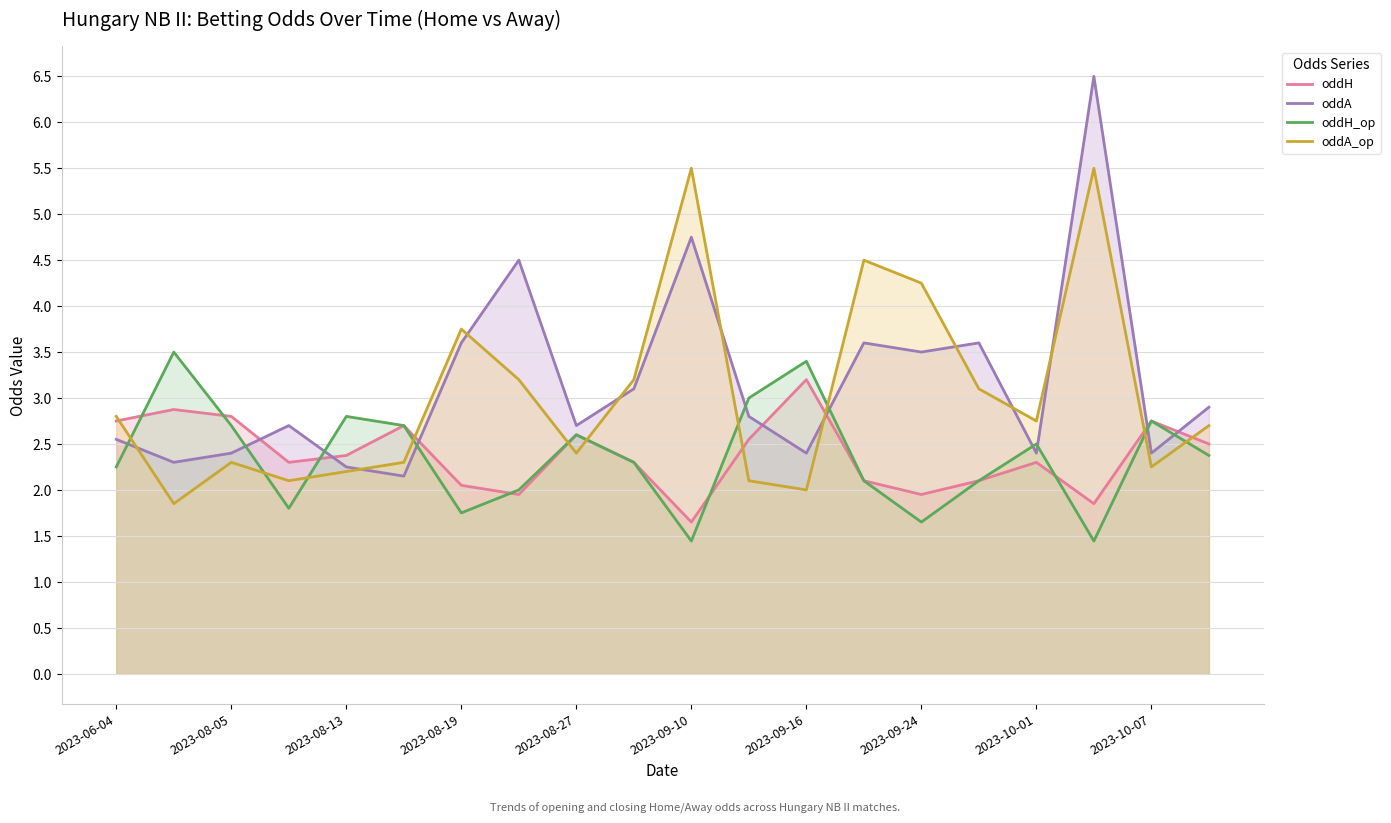

What is the value of the oddA_op point at the 2nd from the left?

1.9